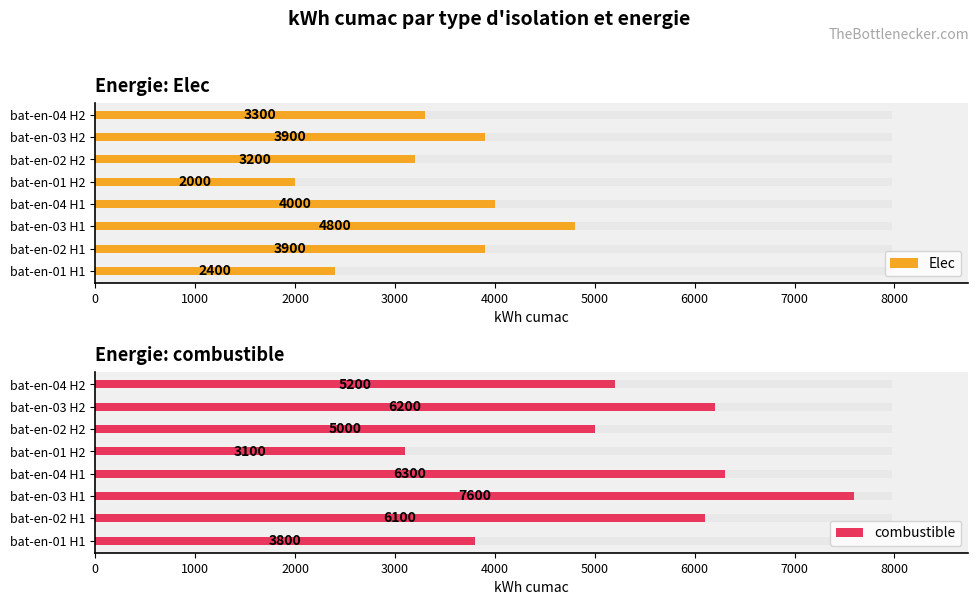

What is the value of the Elec bar at the 2nd from the left?

3900